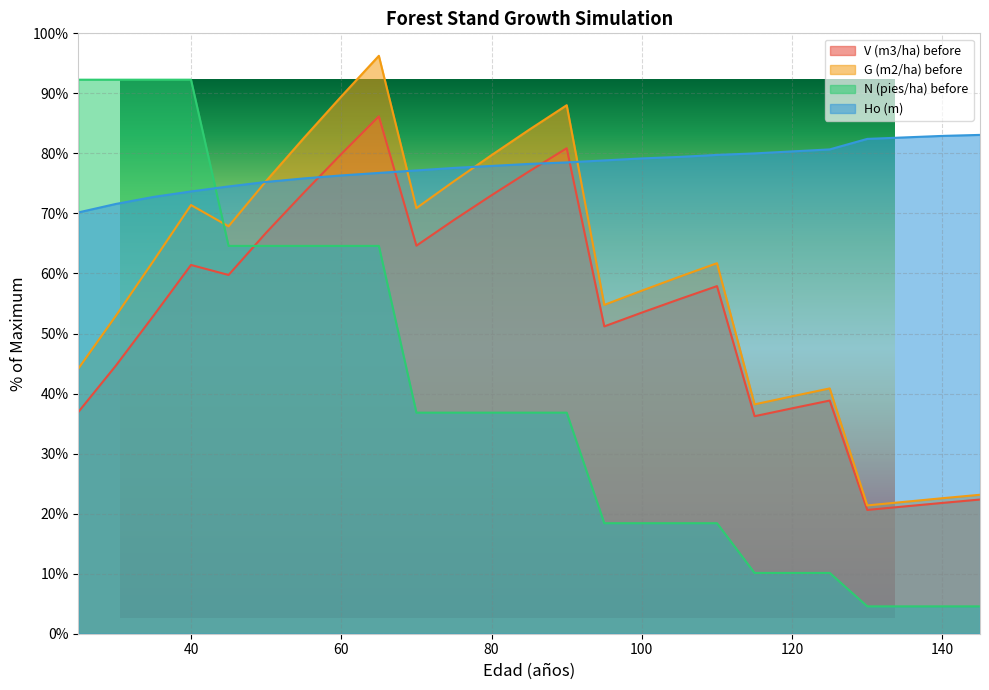

What is the value of the N (pies/ha) before point at the 7th from the left?

64.6